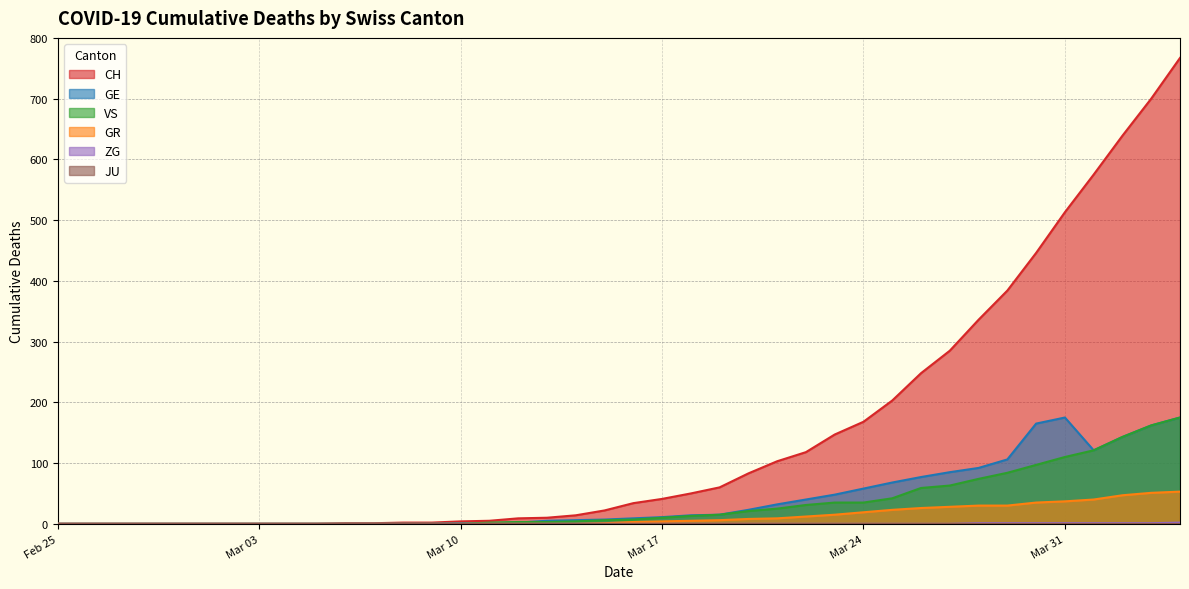

What is the difference between the VS values at 2020-03-06 and 2020-03-27?

63